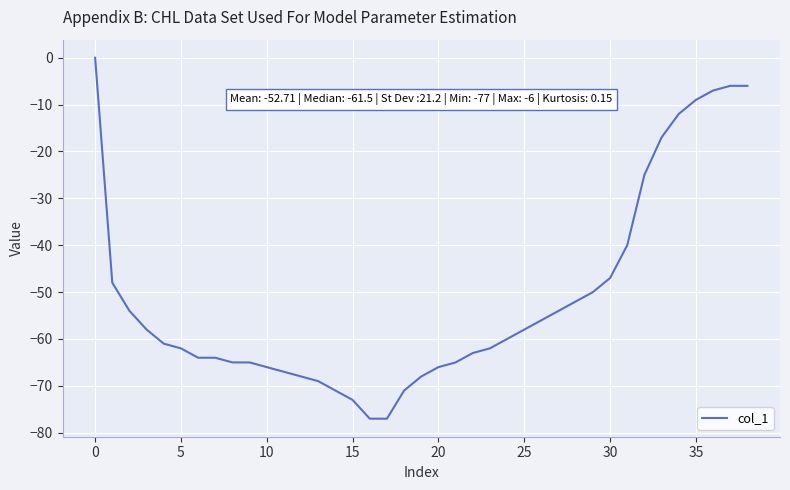

What is the difference between the maximum and minimum values?

77